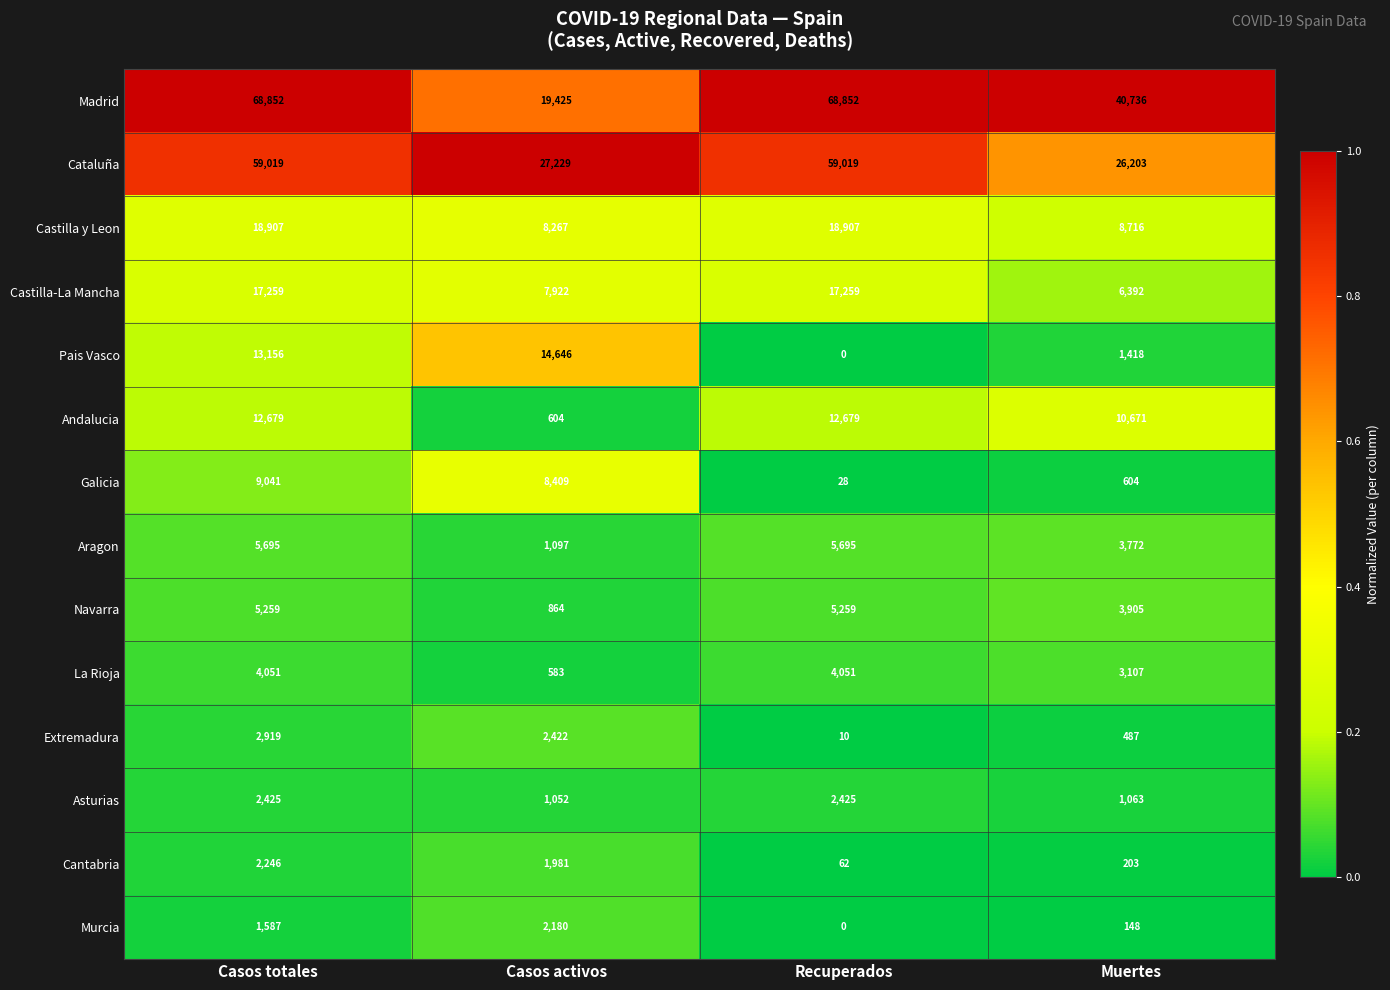

At how many categories does at least one series exceed 0?

4